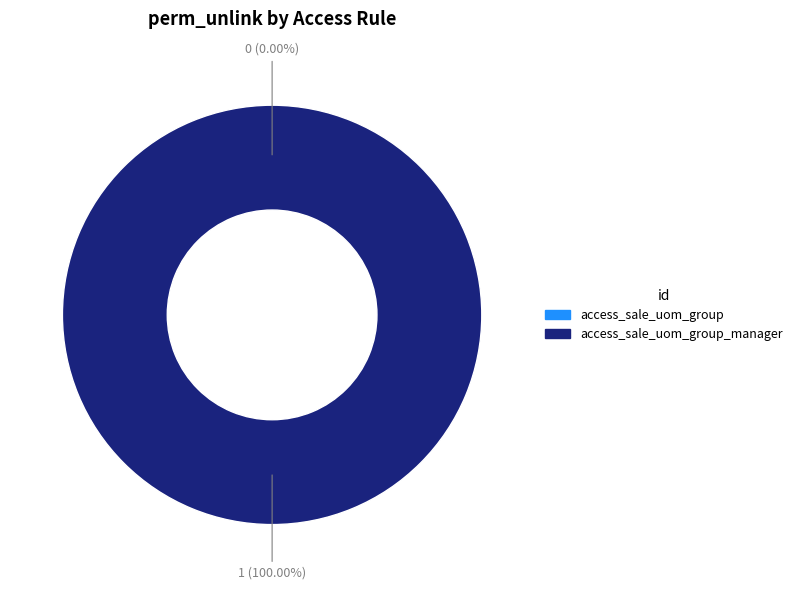

What is the smallest slice in the pie chart?

access_sale_uom_group